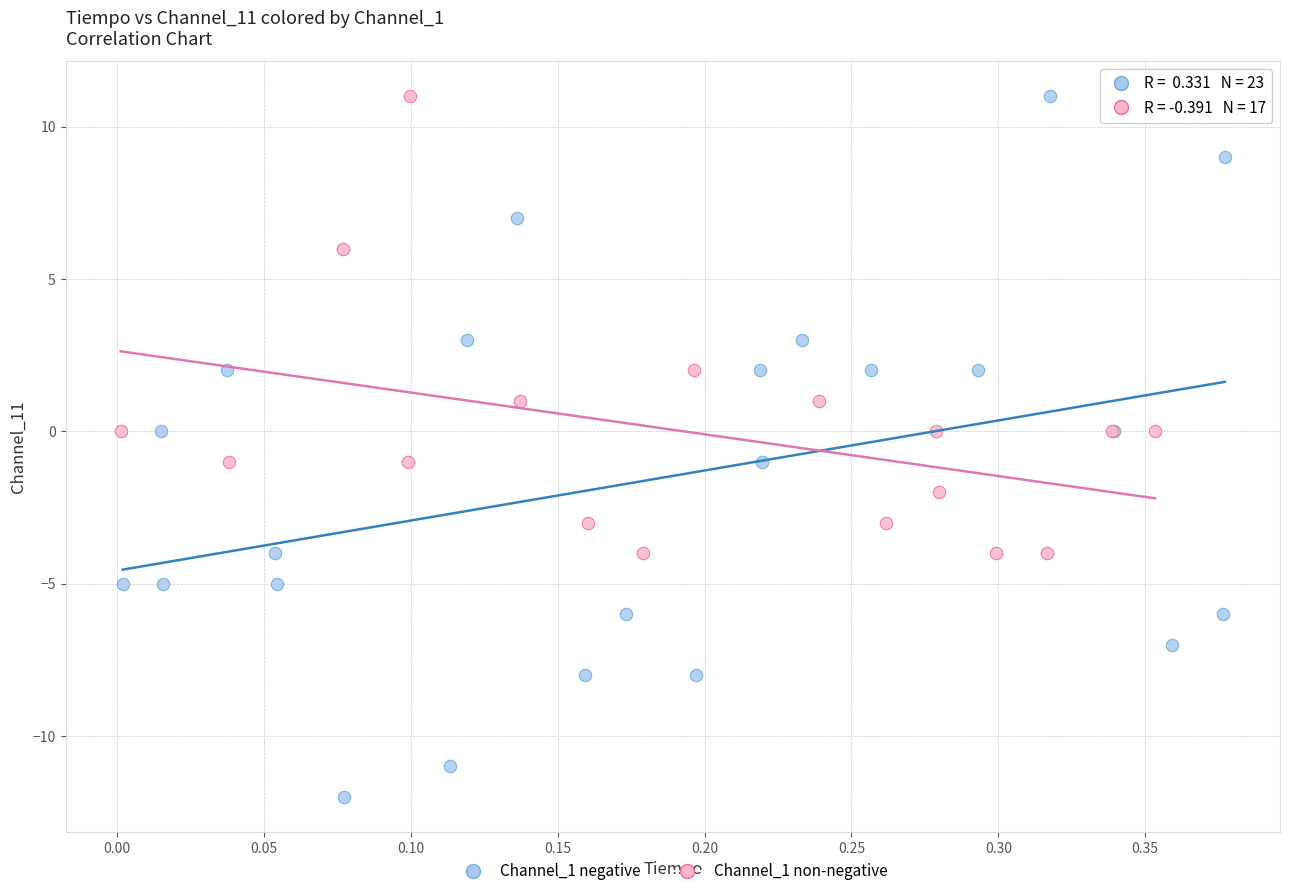

What are all the series names shown in the legend?

Channel_1 negative, Channel_1 non-negative